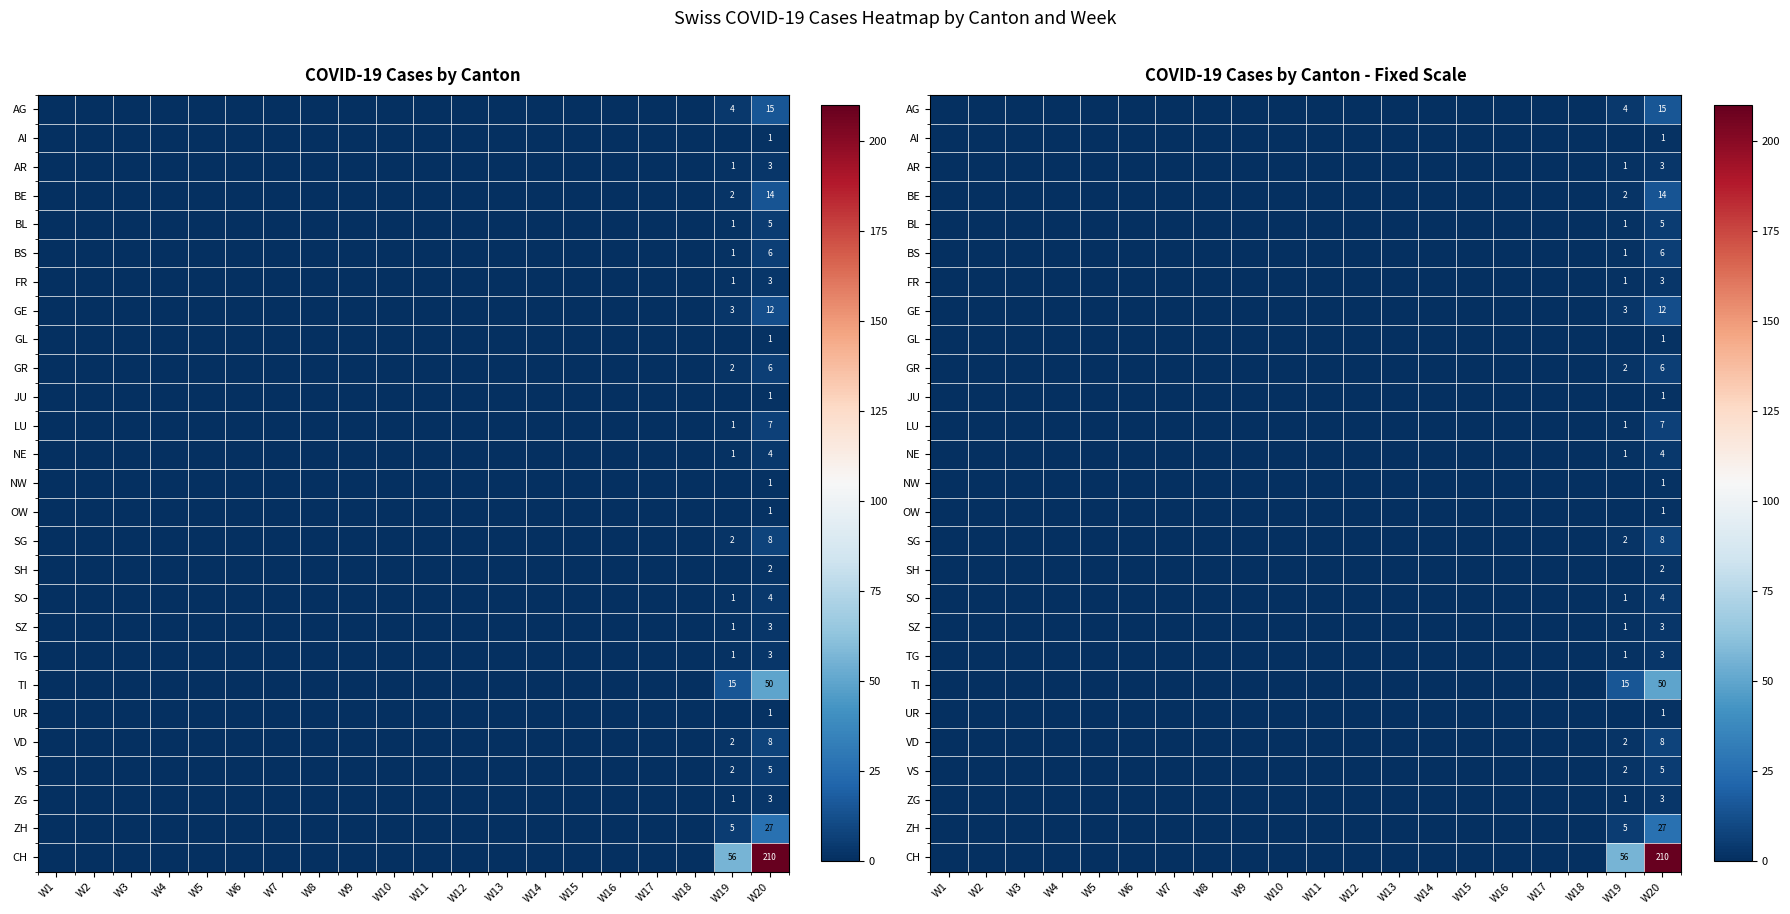

Which has a higher value, W19 or W16?

W19